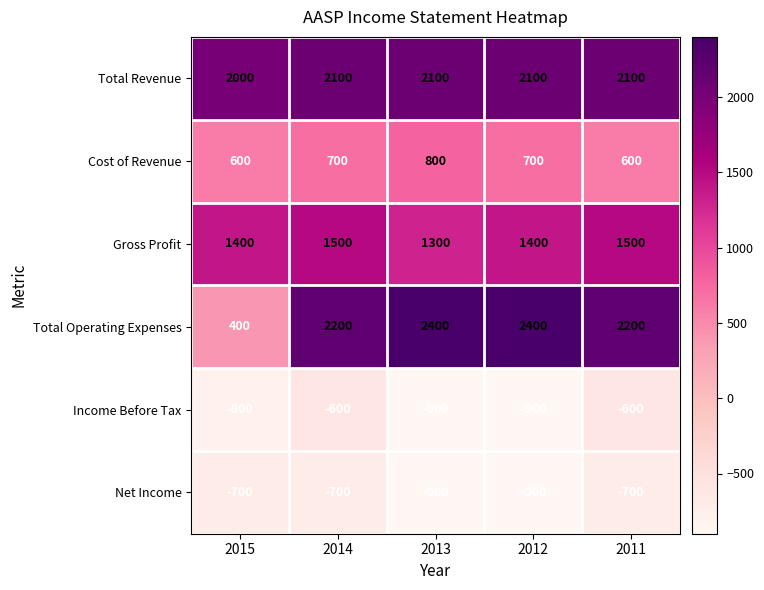

What is the maximum value shown in the chart?

2400